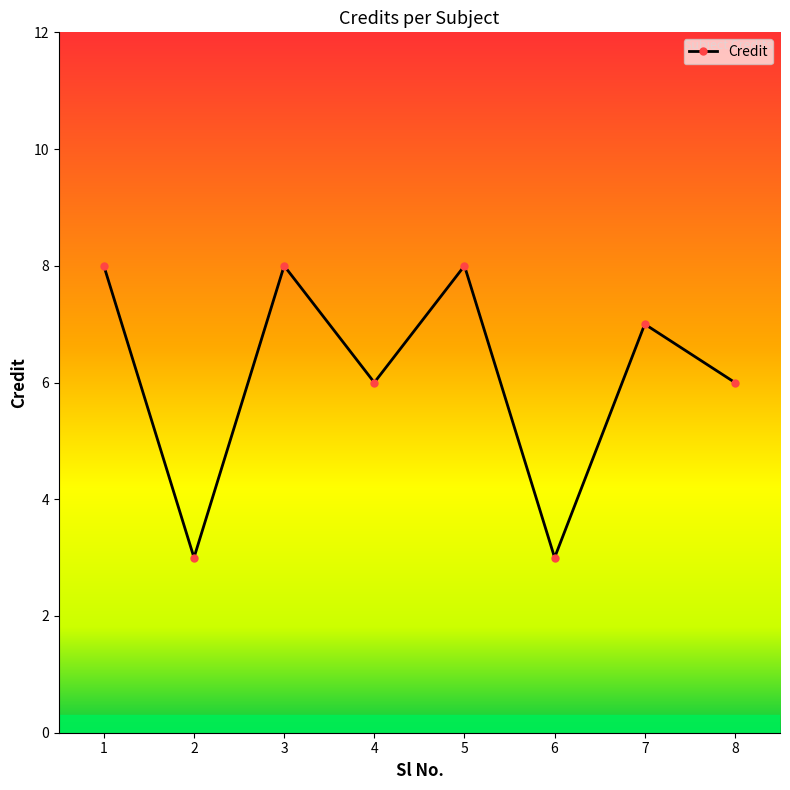

Reading left to right, list all the values displayed in this chart.

8	3	8	6	8	3	7	6